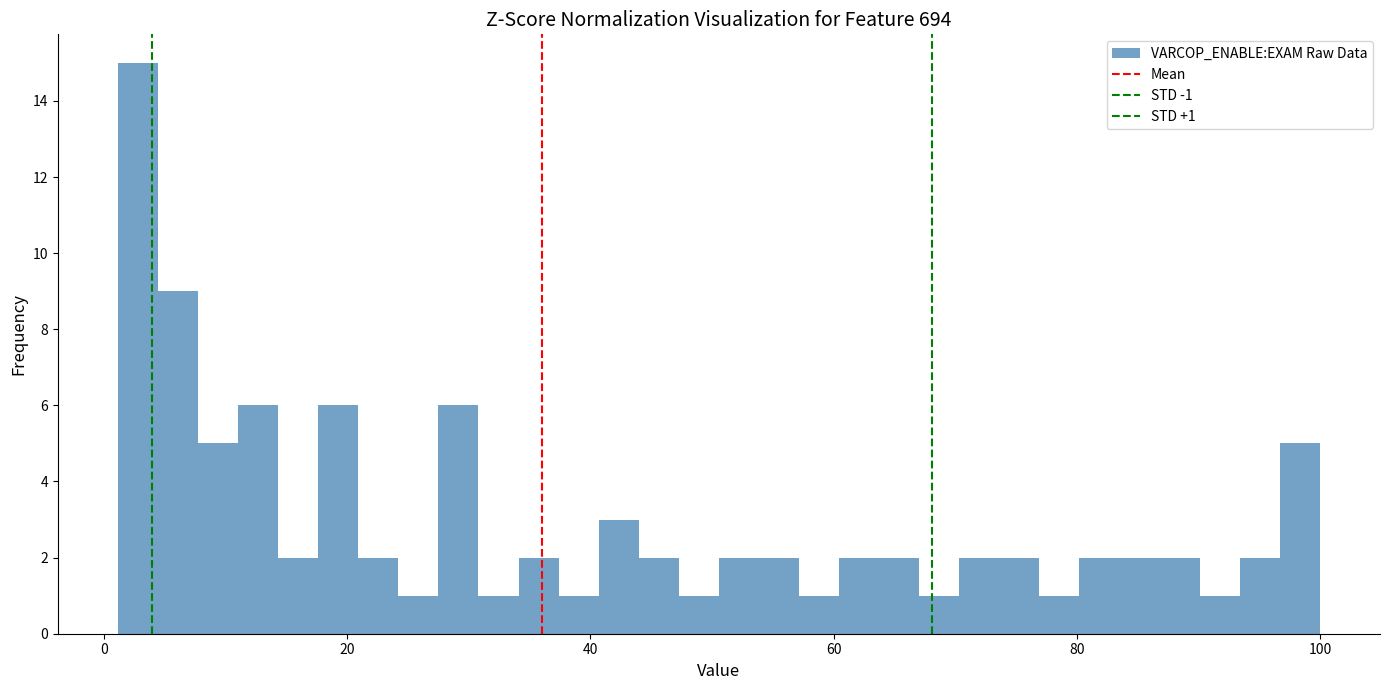

Read against the x-axis, roughly where is the centre of the tallest bar?

2